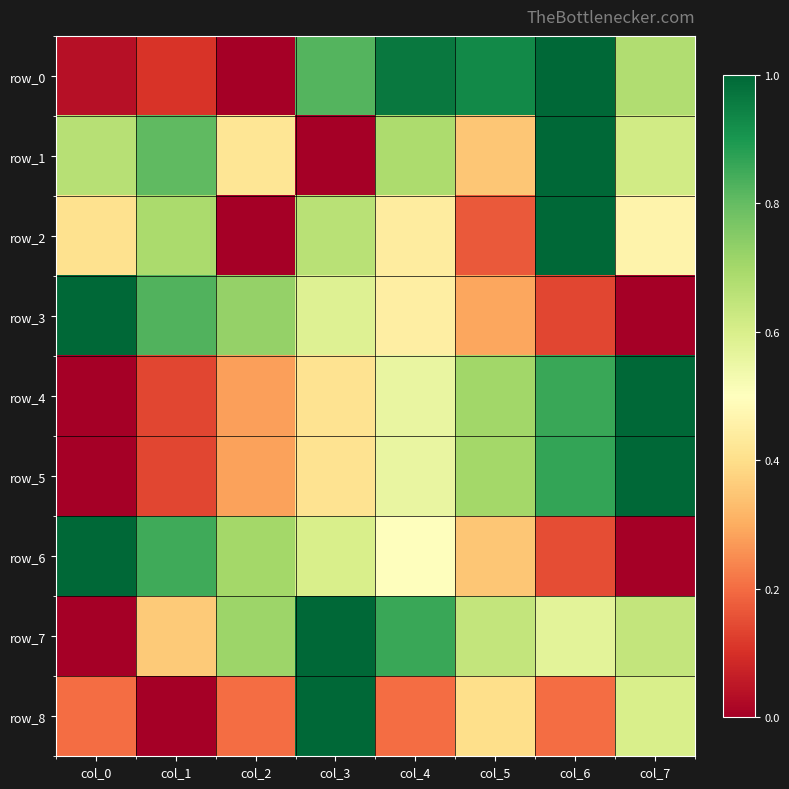

Reading right to left, list all the values displayed in this chart.

row_0: 0.7	1.0	0.9	1.0	0.8	0.0	0.1	0.0
row_1: 0.6	1.0	0.4	0.7	0.0	0.4	0.8	0.7
row_2: 0.5	1.0	0.2	0.4	0.7	0.0	0.7	0.4
row_3: 0.0	0.1	0.3	0.4	0.6	0.7	0.8	1.0
row_4: 1.0	0.9	0.7	0.6	0.4	0.3	0.1	0.0
row_5: 1.0	0.9	0.7	0.6	0.4	0.3	0.1	0.0
row_6: 0.0	0.2	0.4	0.5	0.6	0.7	0.9	1.0
row_7: 0.6	0.6	0.6	0.9	1.0	0.7	0.4	0.0
row_8: 0.6	0.2	0.4	0.2	1.0	0.2	0.0	0.2